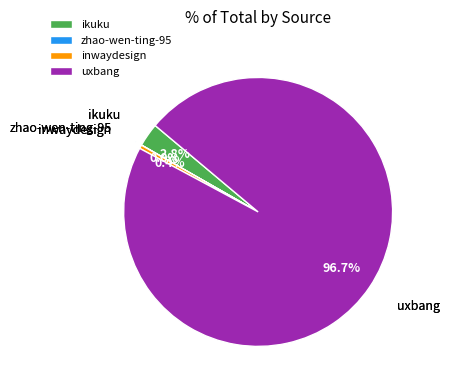

Which has a higher value, ikuku or inwaydesign?

ikuku